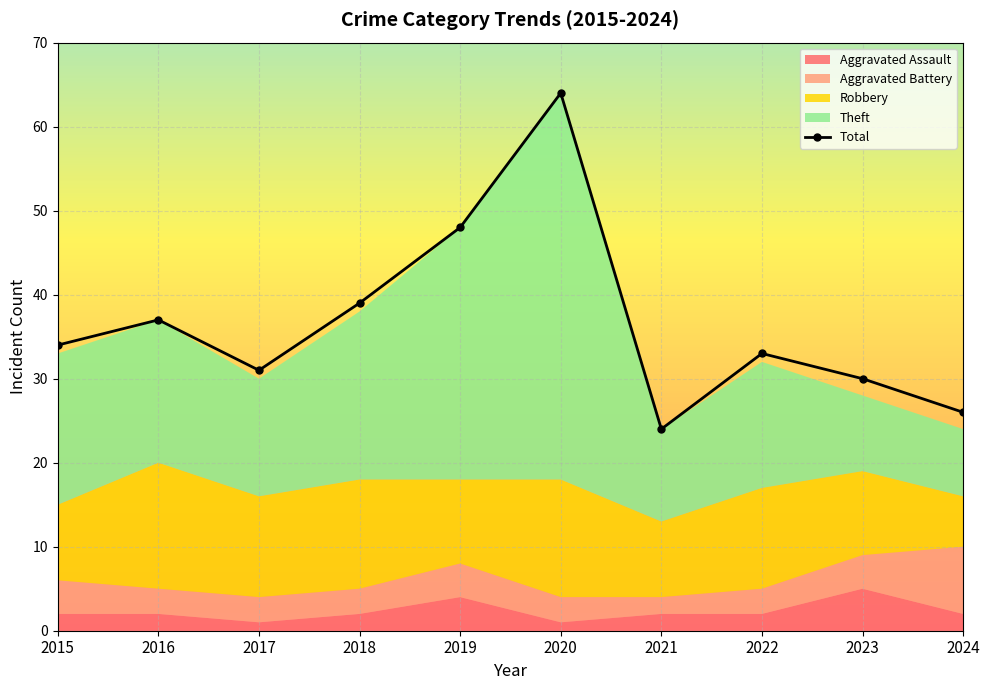

How many data points are less than 34?

5